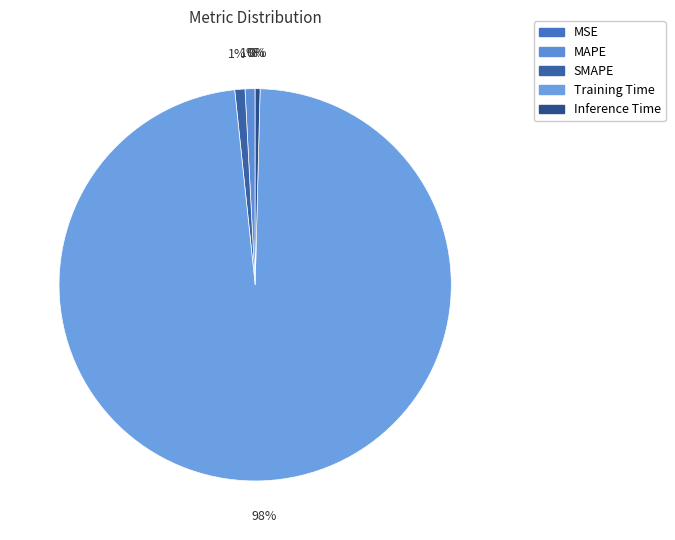

Which slice is the largest?

Training Time